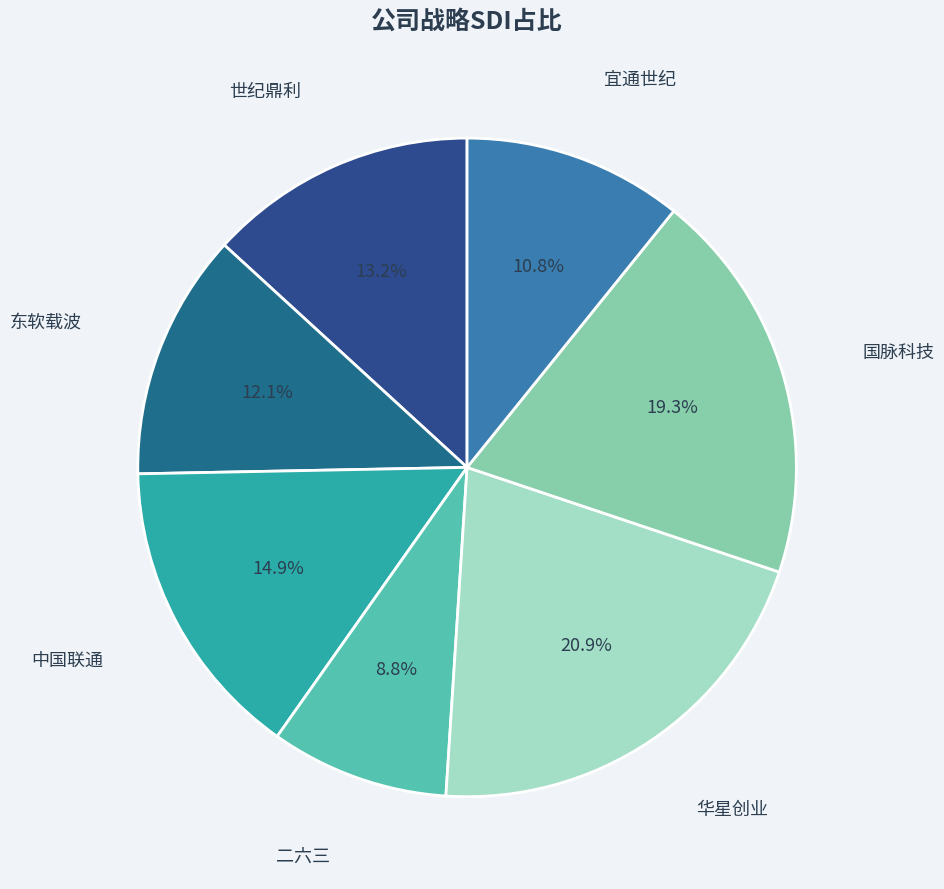

Count the number of slices in the pie.

7